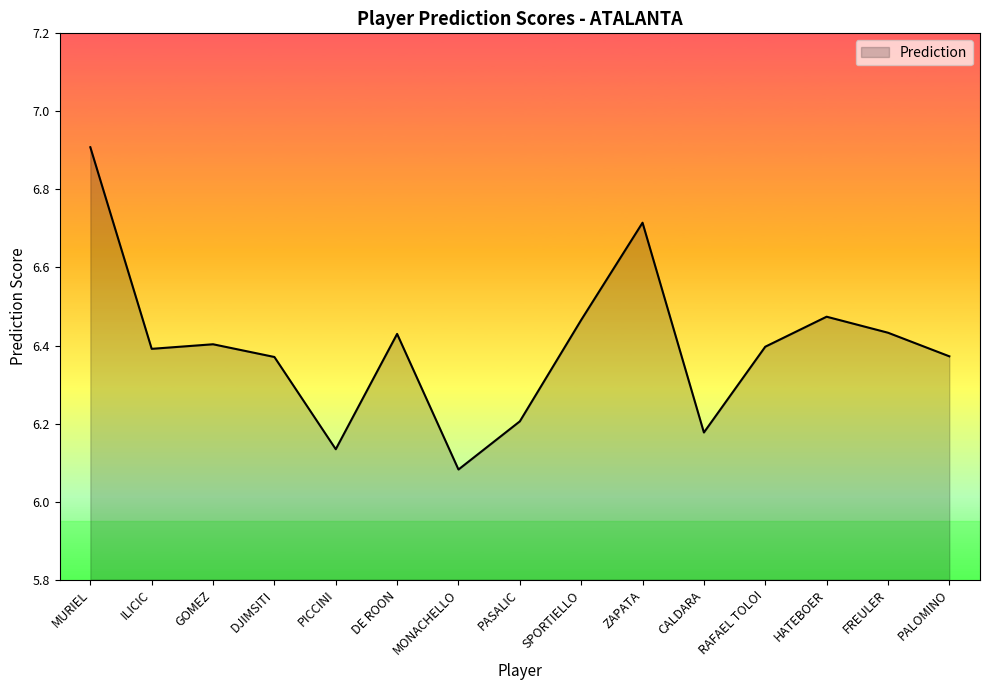

Does the chart have visible grid lines?

No